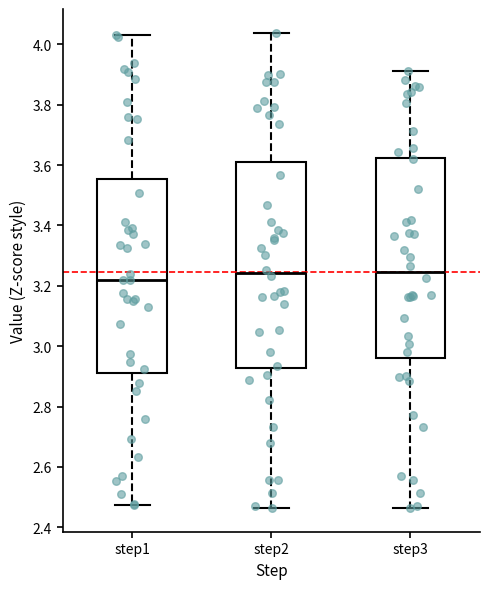

Reading left to right, transcribe this box plot: for each box, give where its median line is, the range the box spans, and where its two whiskers end, as read against the y-axis. The values are not printed on the chart, so give them approximately, as read against the axis.

step1: median 3.22, box 2.92 to 3.56, whiskers 2.48 to 4.04
step2: median 3.24, box 2.92 to 3.60, whiskers 2.46 to 4.04
step3: median 3.24, box 2.96 to 3.62, whiskers 2.46 to 3.92